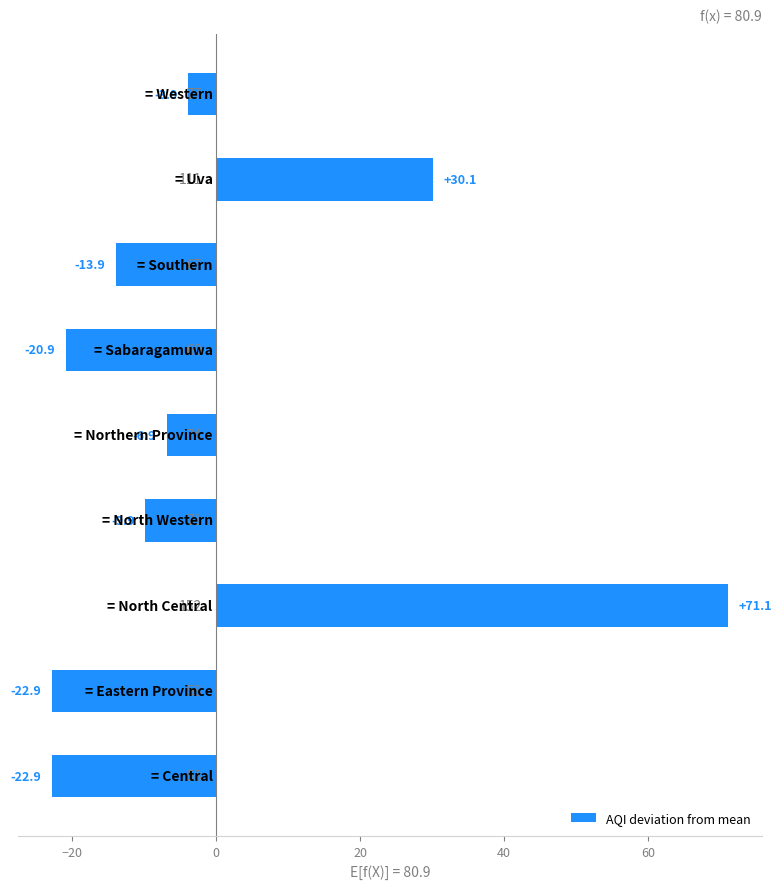

Reading bottom to top, extract all data points from this chart.

-22.9	-22.9	71.1	-9.9	-6.9	-20.9	-13.9	30.1	-3.9